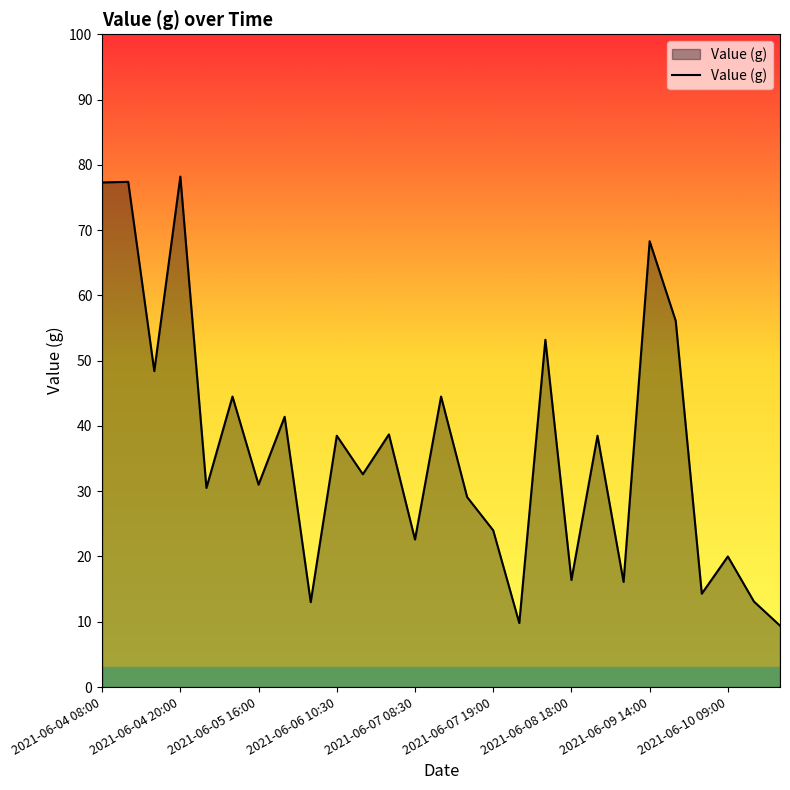

What is the difference between the maximum and minimum values?

68.8